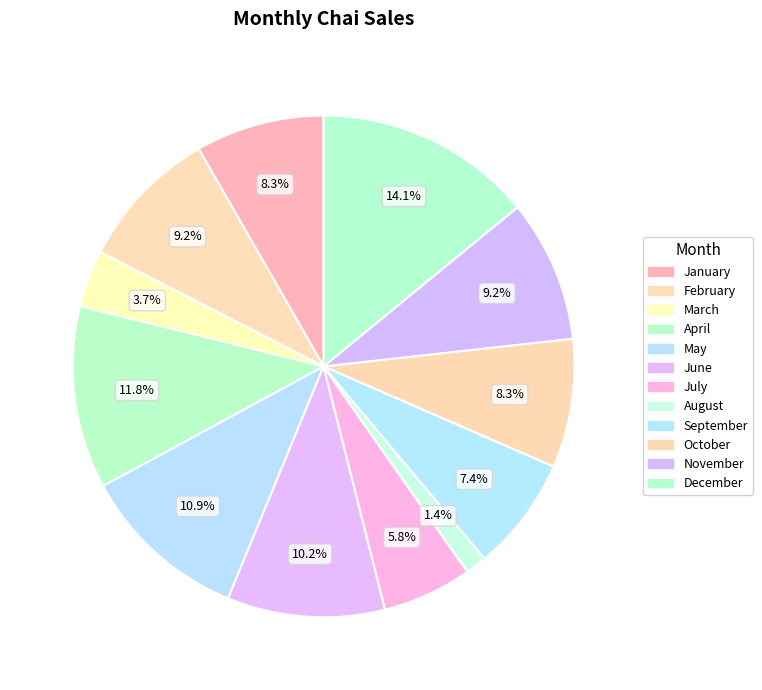

To the nearest percent, what portion does August represent?

1%